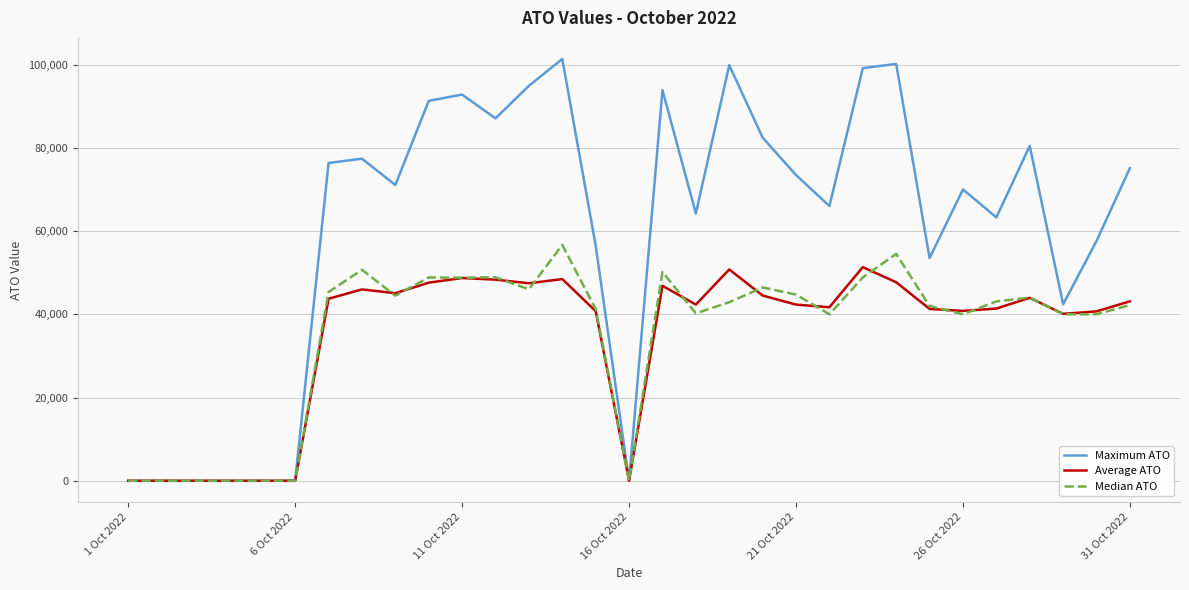

After their last crossing, which series has the higher values: Median ATO or Average ATO?

Average ATO